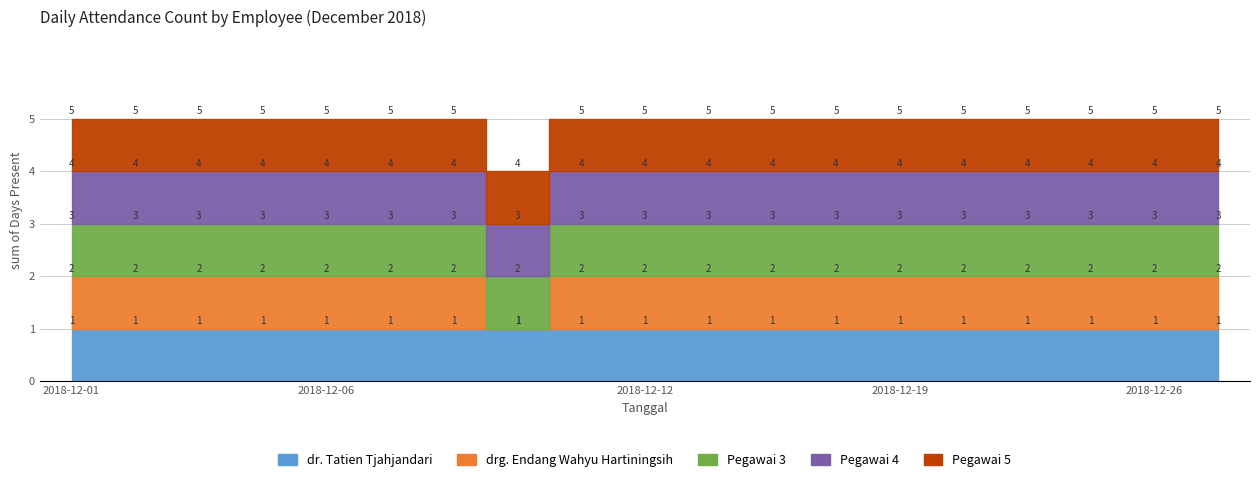

What is the sum of the Pegawai 5 values at 2018-12-11 and 2018-12-22?

2